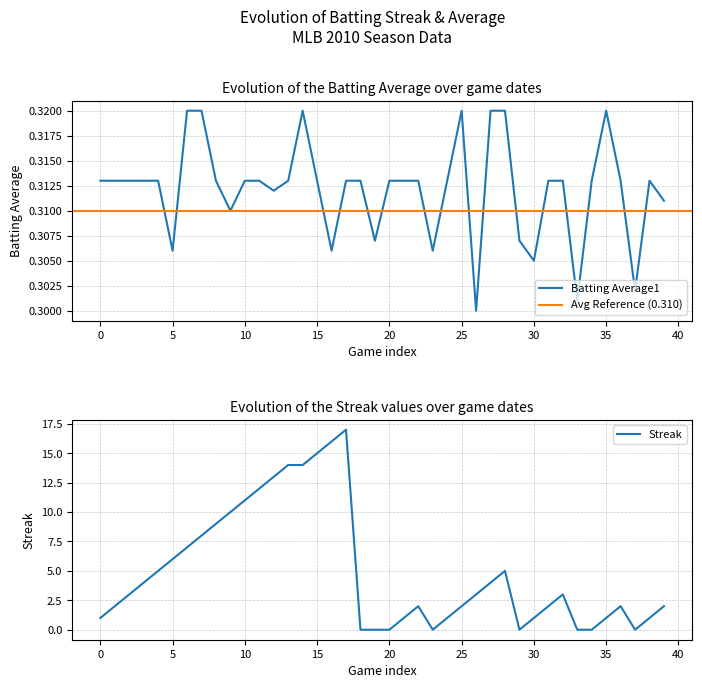

The Streak series shows 6 at 5. True or false?

True